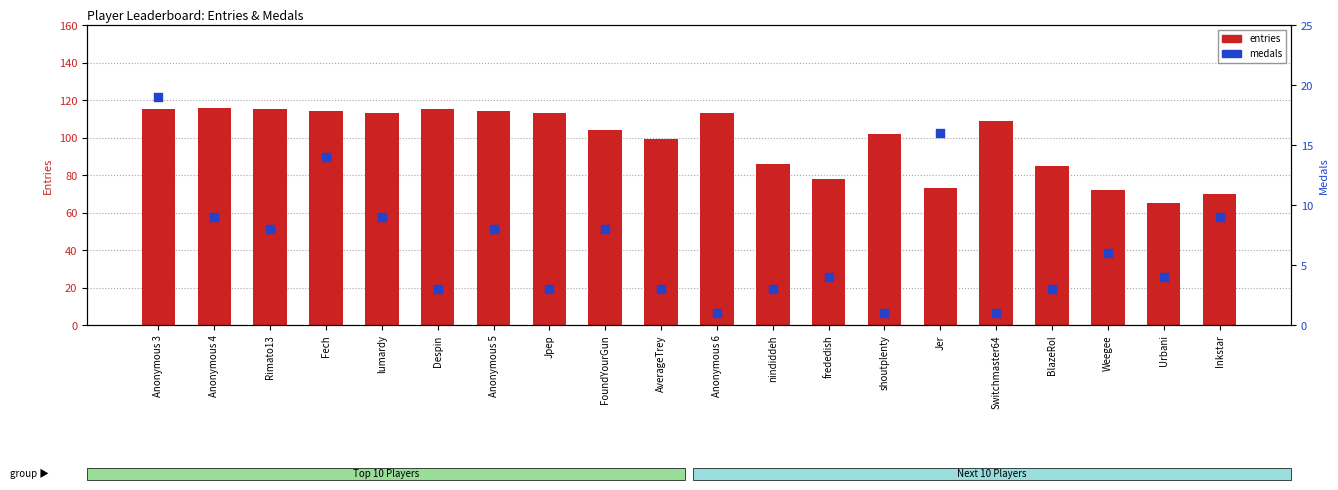

Which series reaches the minimum Y coordinate?

medals